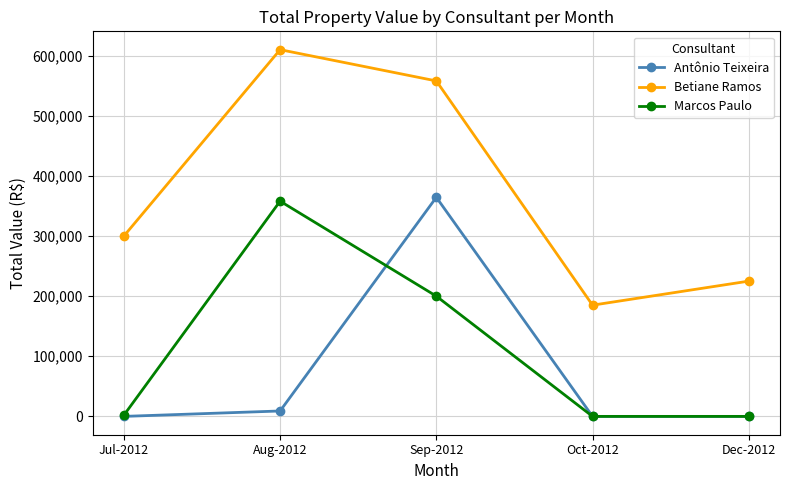

Which series has the largest range (max minus min)?

Betiane Ramos